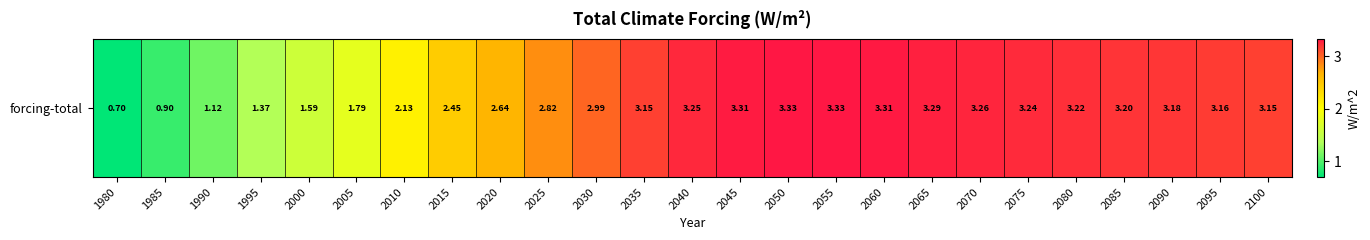

What is the ratio of the value at 1980 to the value at 2025?

0.2